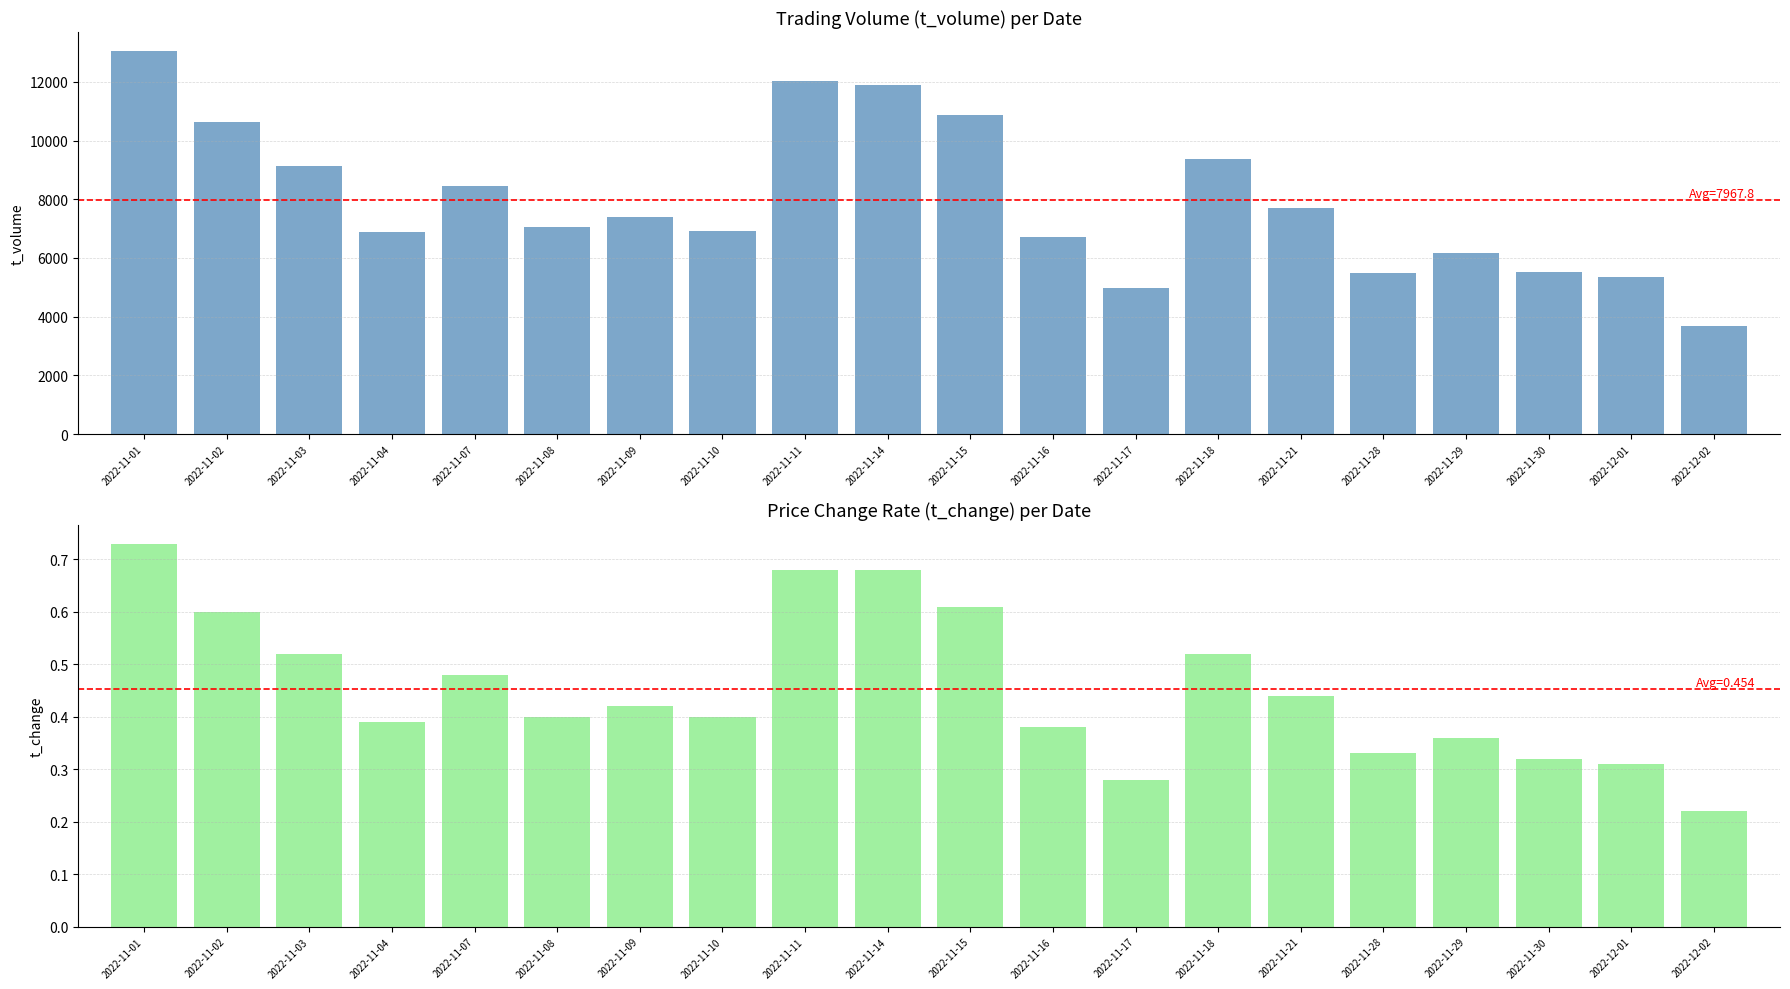

What is the difference between the highest and lowest values at 2022-11-03?

9139.5